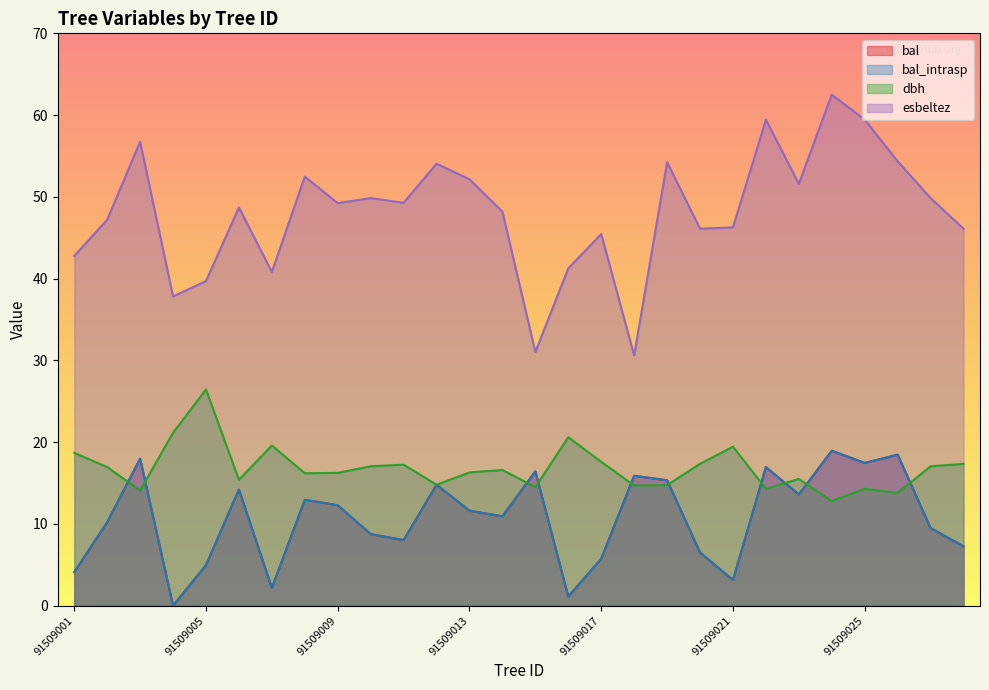

Where is the first local maximum for bal_intrasp?

91509003